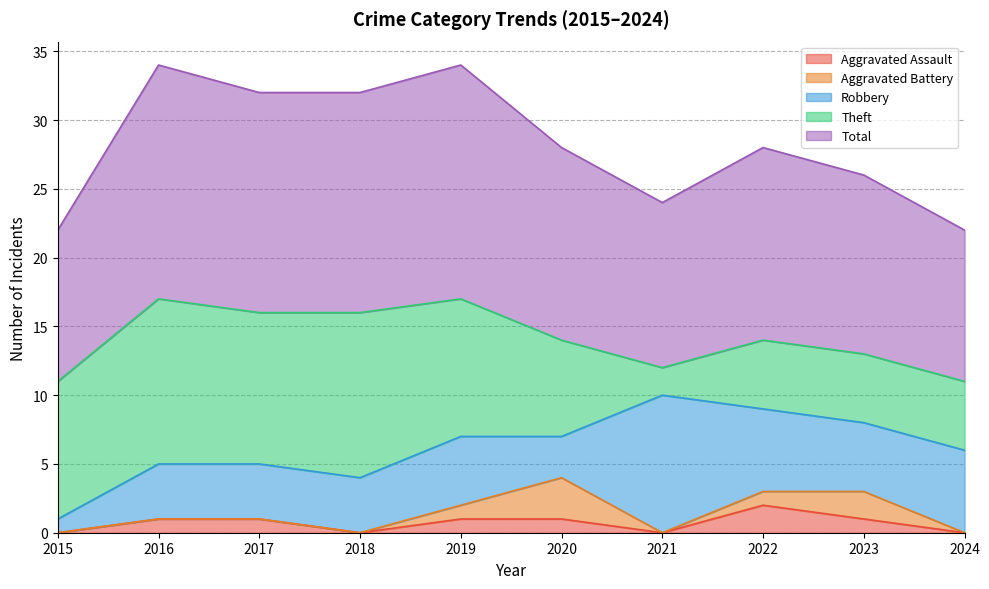

At how many categories does at least one series exceed 6?

10